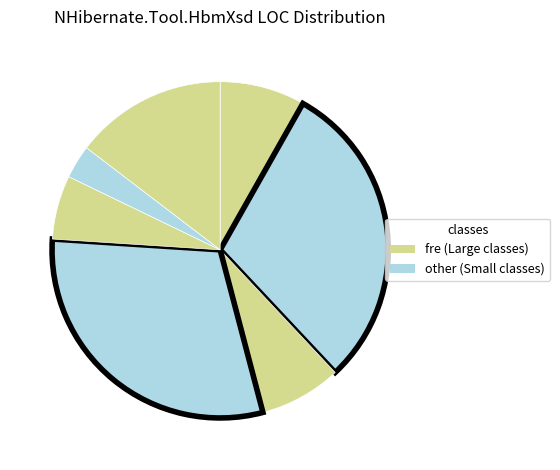

How many slices are in this pie chart?

7